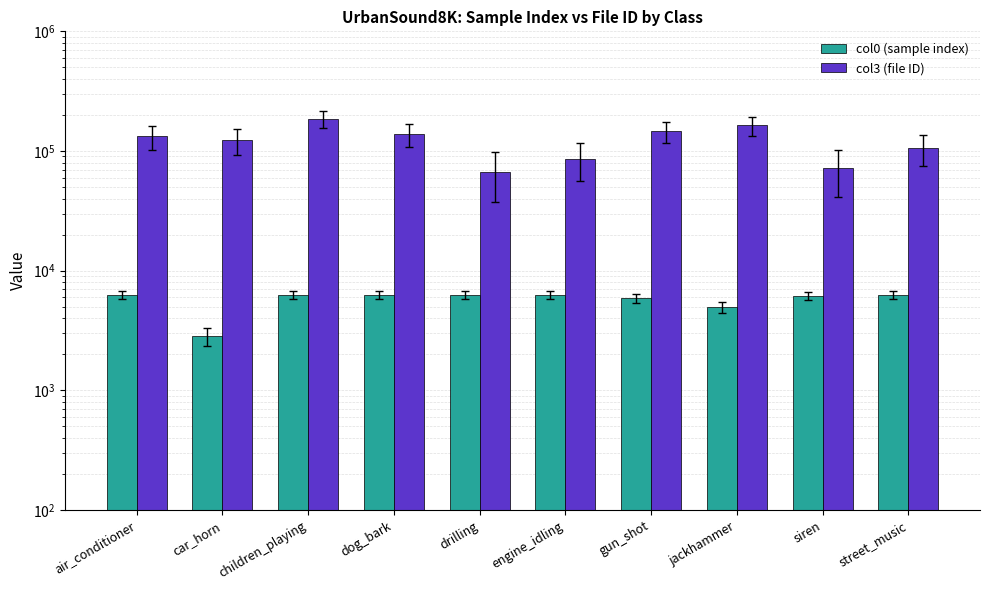

What is the highest value of the col0 (sample index) series?

6296